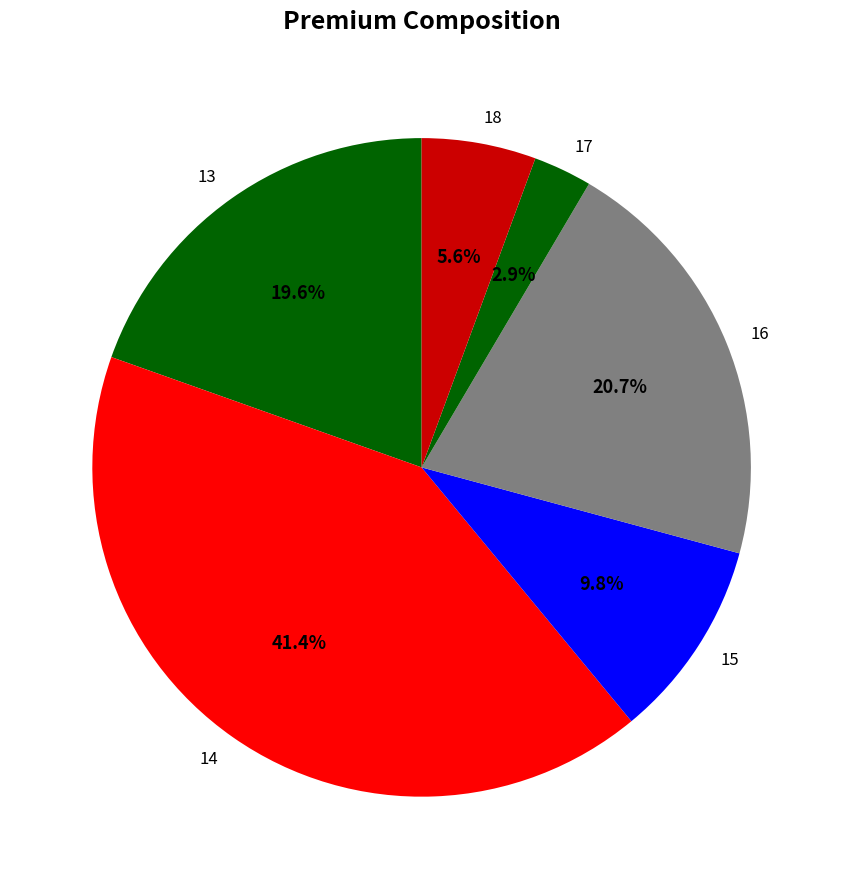

Which category has the smallest portion of the pie?

17